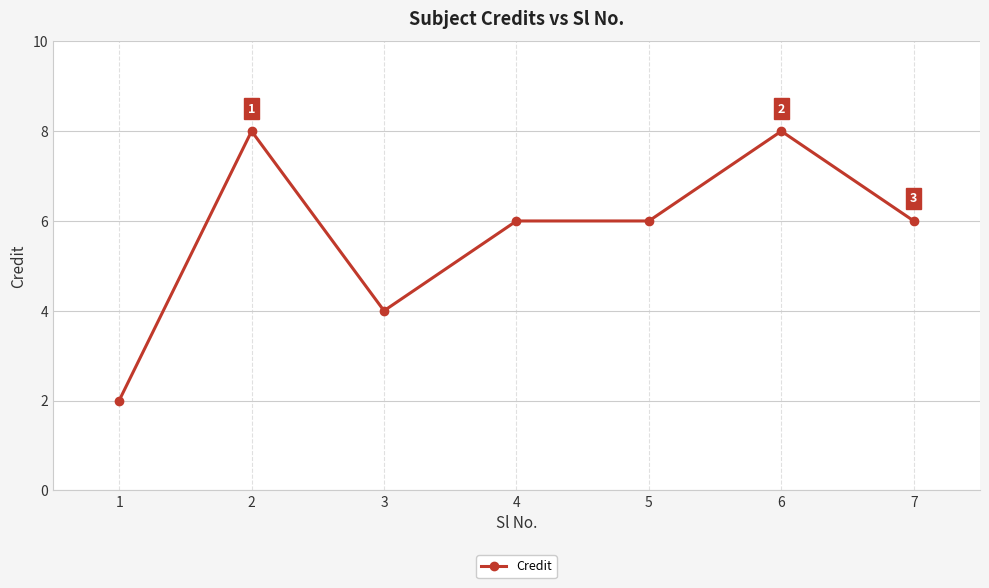

What is the difference between the second highest and second lowest values?

4